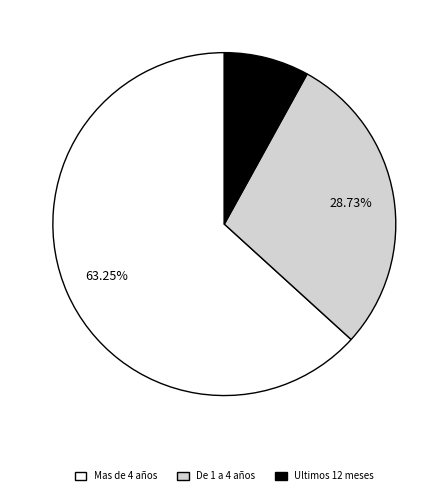

Between De 1 a 4 años and Ultimos 12 meses, which is larger?

De 1 a 4 años